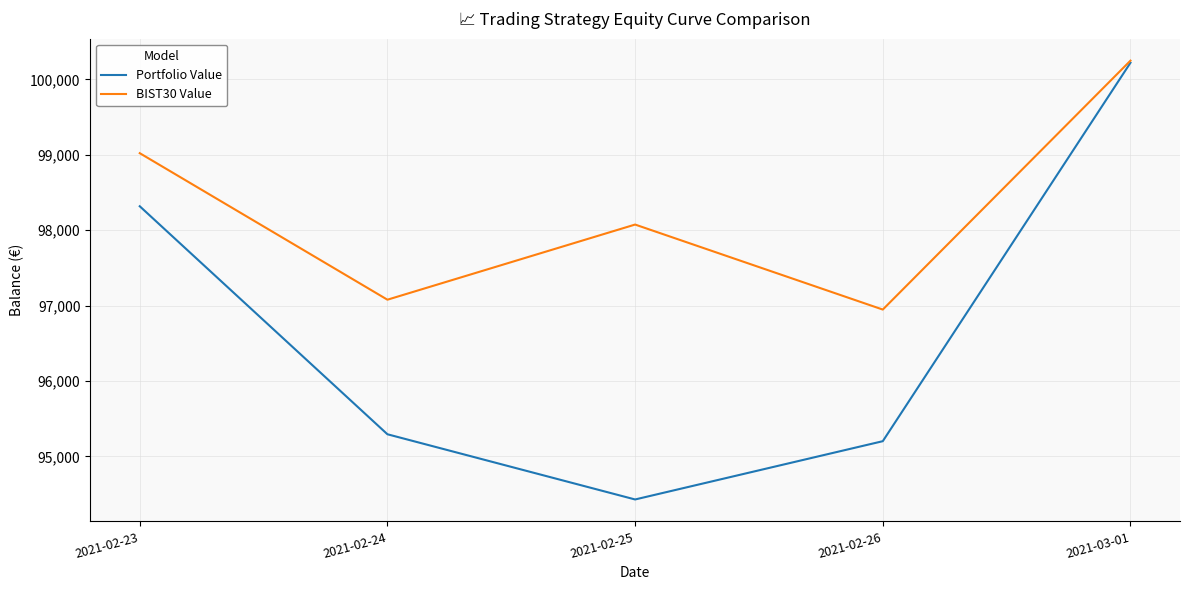

At which category does BIST30 Value reach its first local peak?

2021-02-25